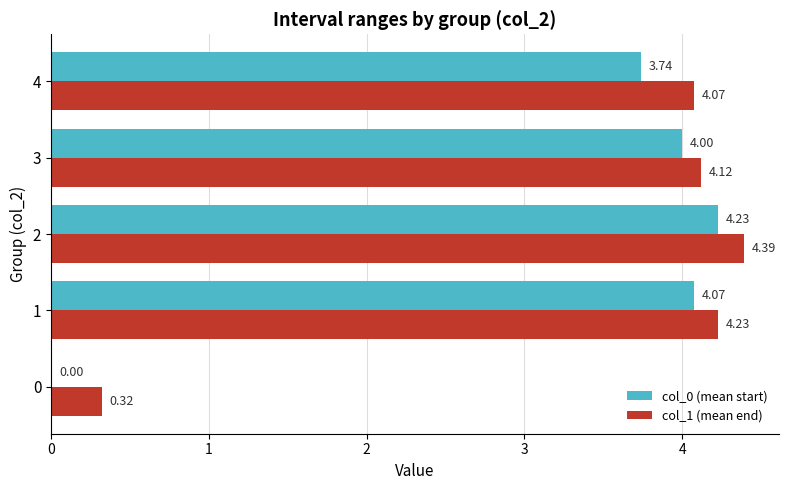

How many distinct data groups are displayed?

2